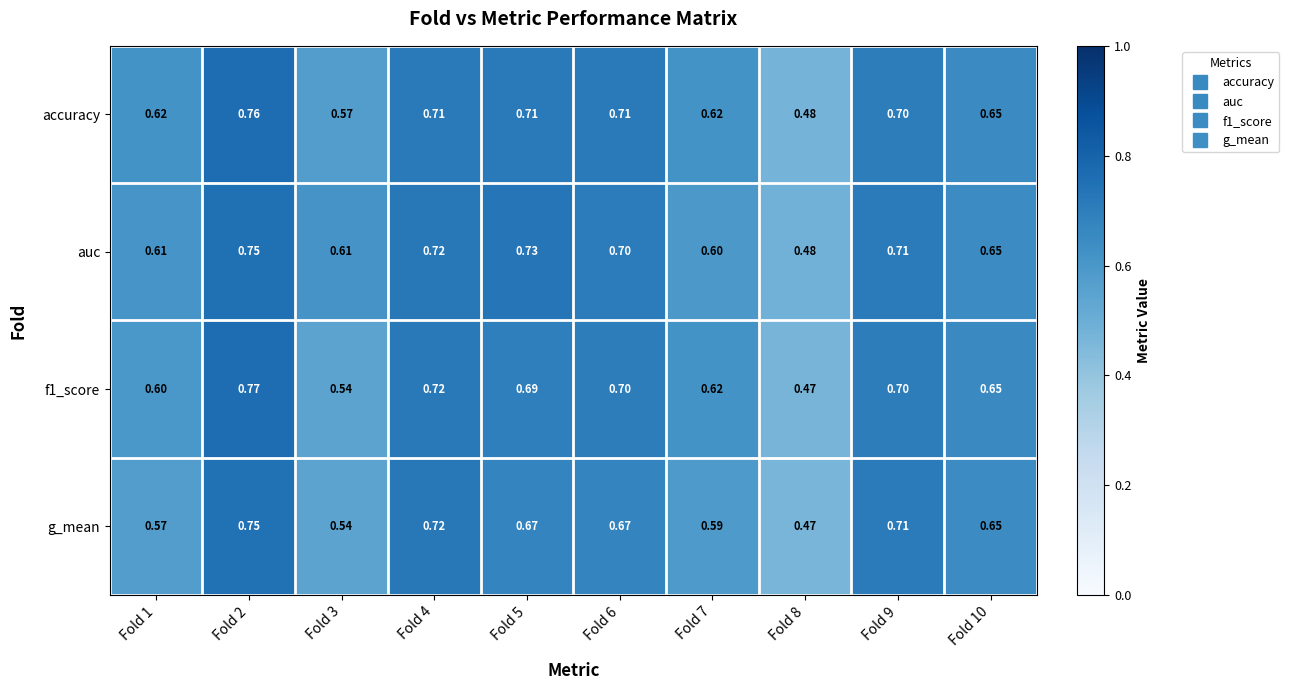

Between Fold 7 and Fold 9, which series saw the biggest shift?

g_mean